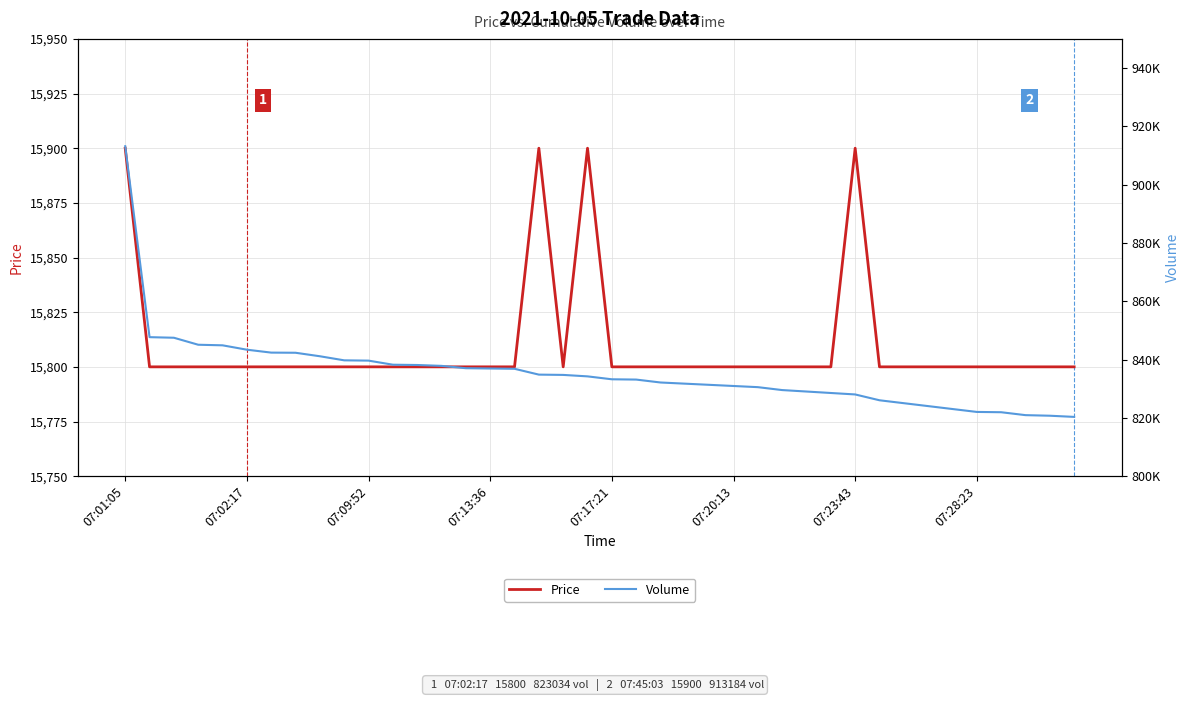

List the series in order of their peak value, lowest first.

Price, Volume